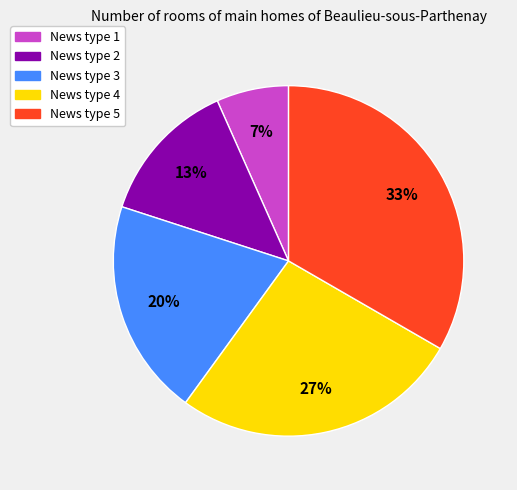

Rank the categories by value from lowest to highest.

News type 1, News type 2, News type 3, News type 4, News type 5